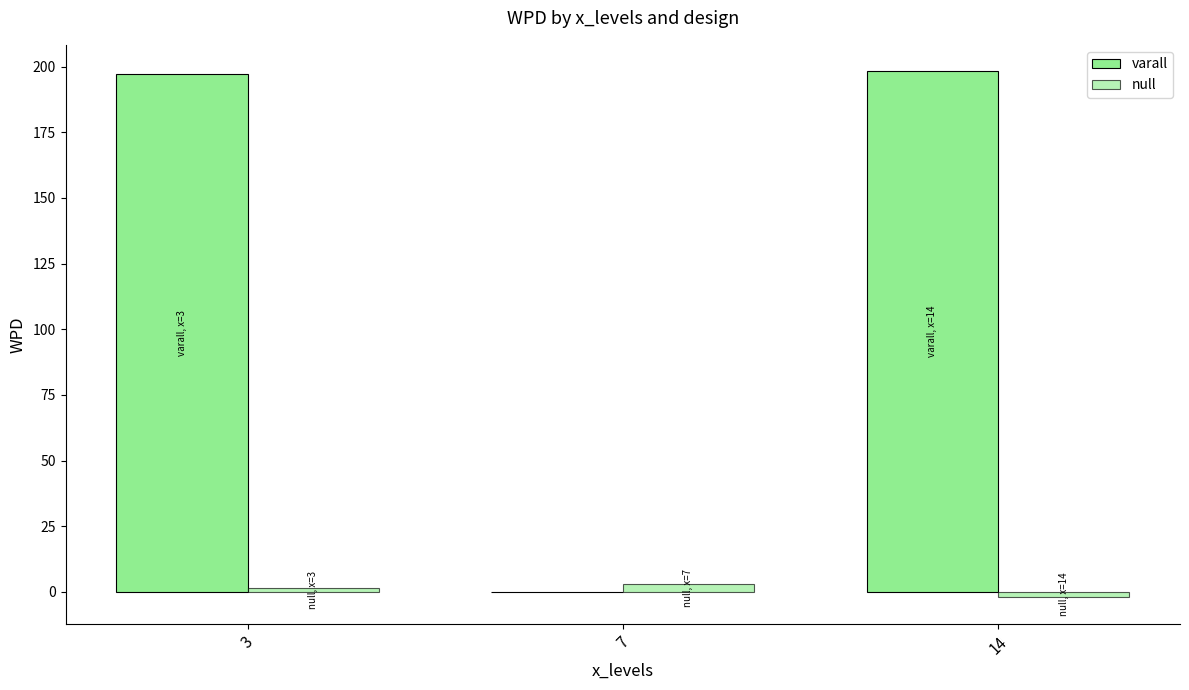

Are the bars horizontal?

No